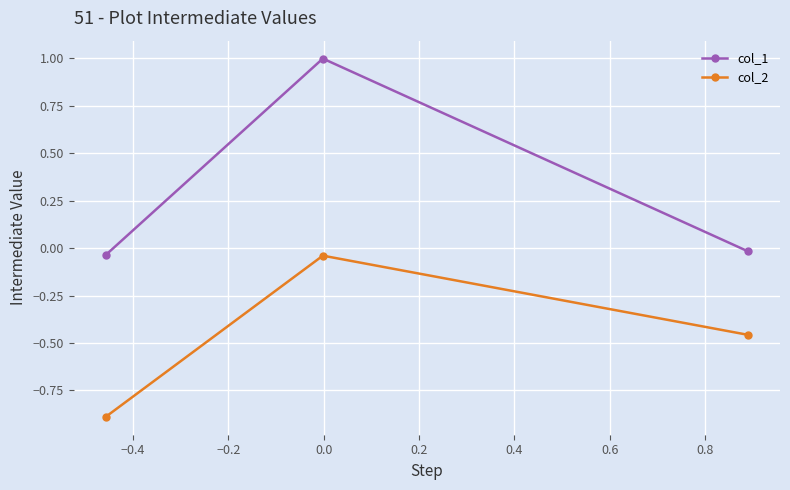

List the series in order of their overall mean, highest first.

col_1, col_2